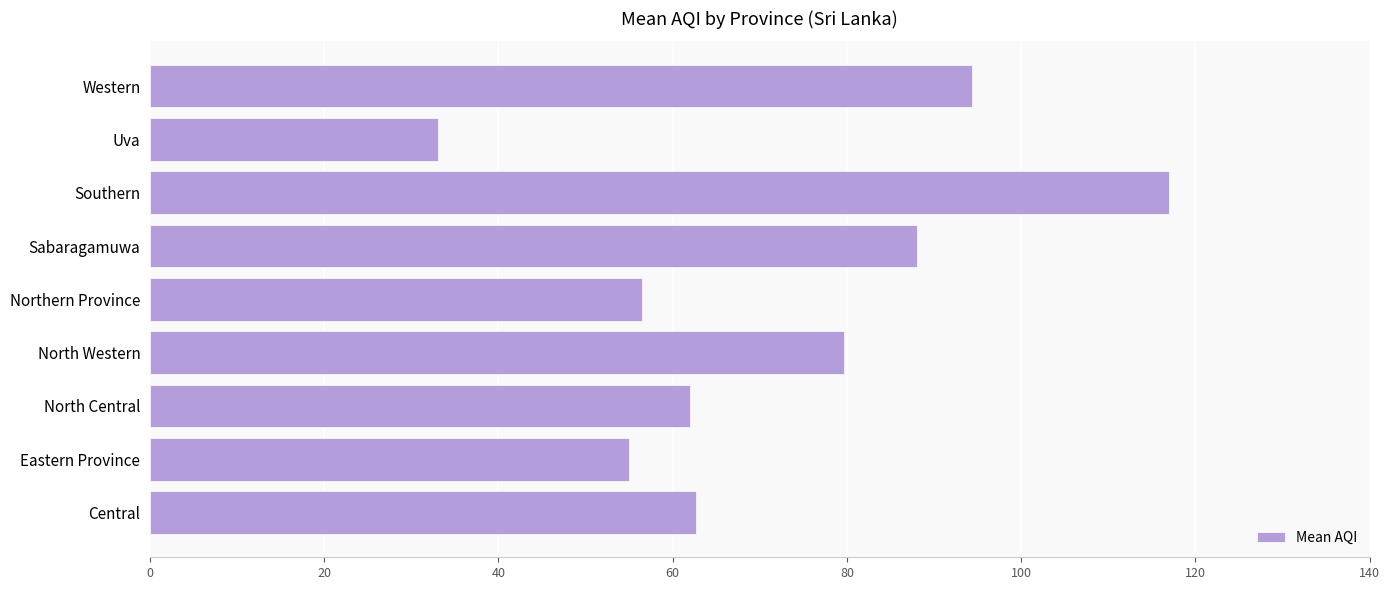

Count the number of data series in this chart.

1